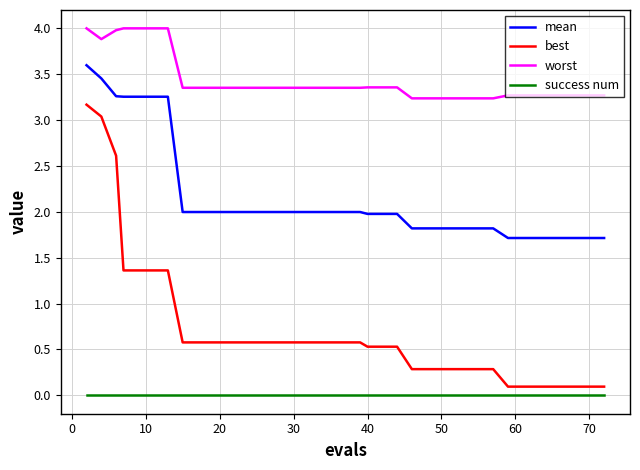

Which series has the largest total across all categories?

worst